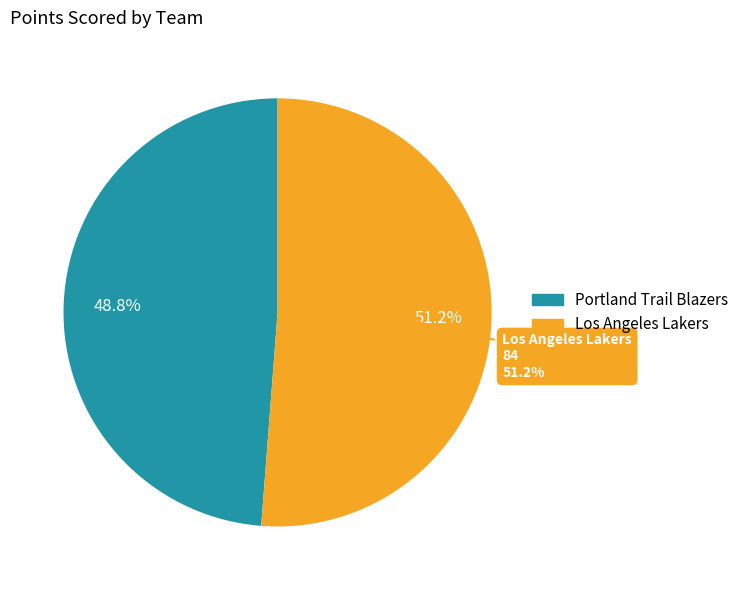

Count the number of slices in the pie.

2